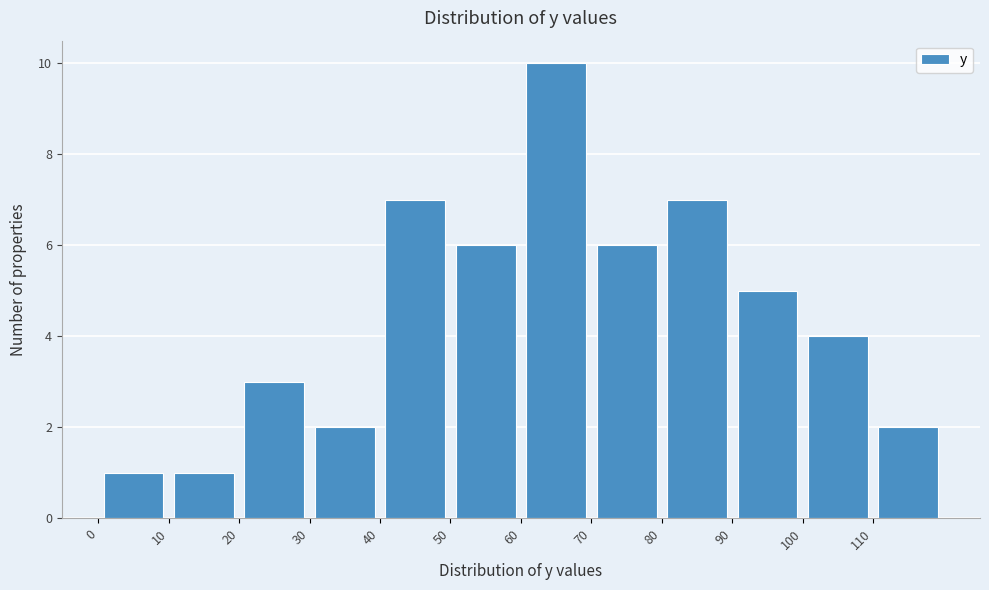

Reading left to right, transcribe this chart: for each bar, give the range it covers on the x-axis and its height. The values are not printed on the chart, so give them approximately, as read against the axis.

0 to 10: 1
10 to 20: 1
20 to 30: 3
30 to 40: 2
40 to 50: 7
50 to 60: 6
60 to 70: 10
70 to 80: 6
80 to 90: 7
90 to 100: 5
100 to 110: 4
110 to 120: 2